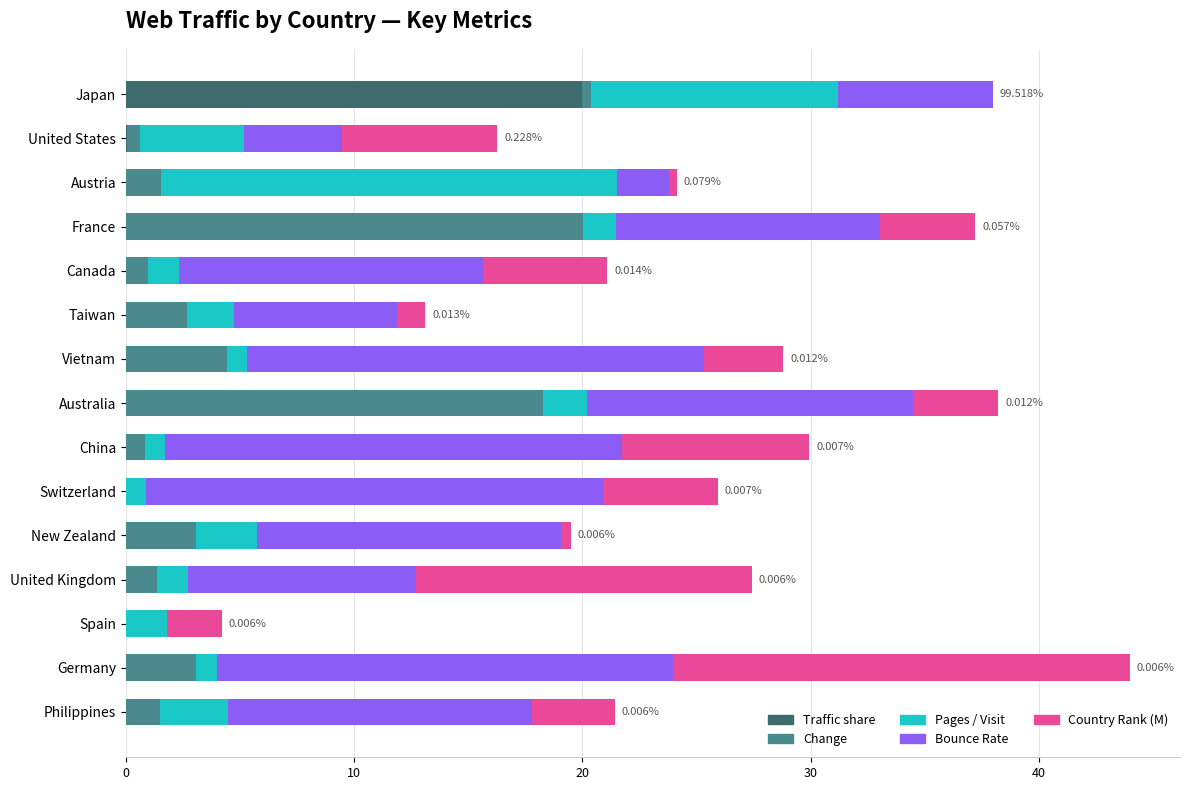

Count the number of data series in this chart.

5